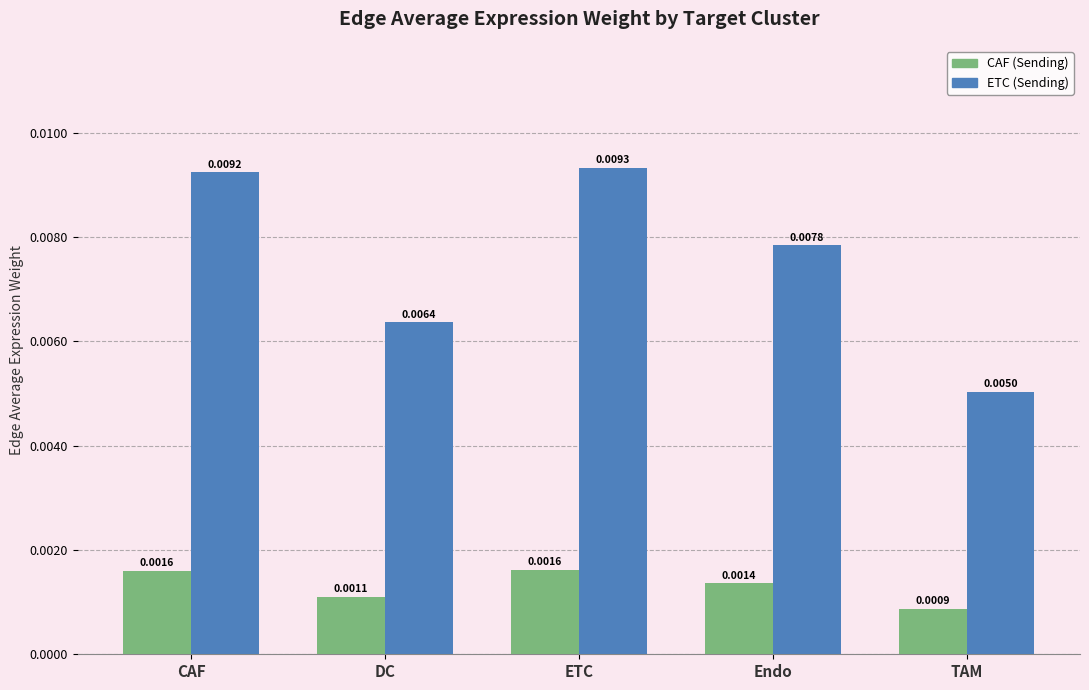

At which category is the sum across all series the highest?

ETC